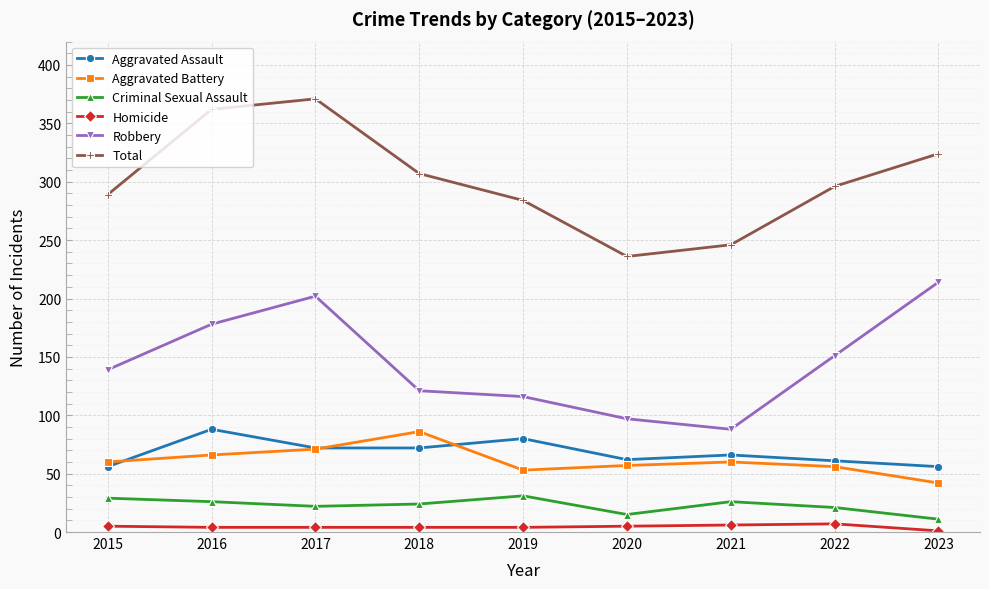

The value of Homicide at 2022 is 7. True or false?

True